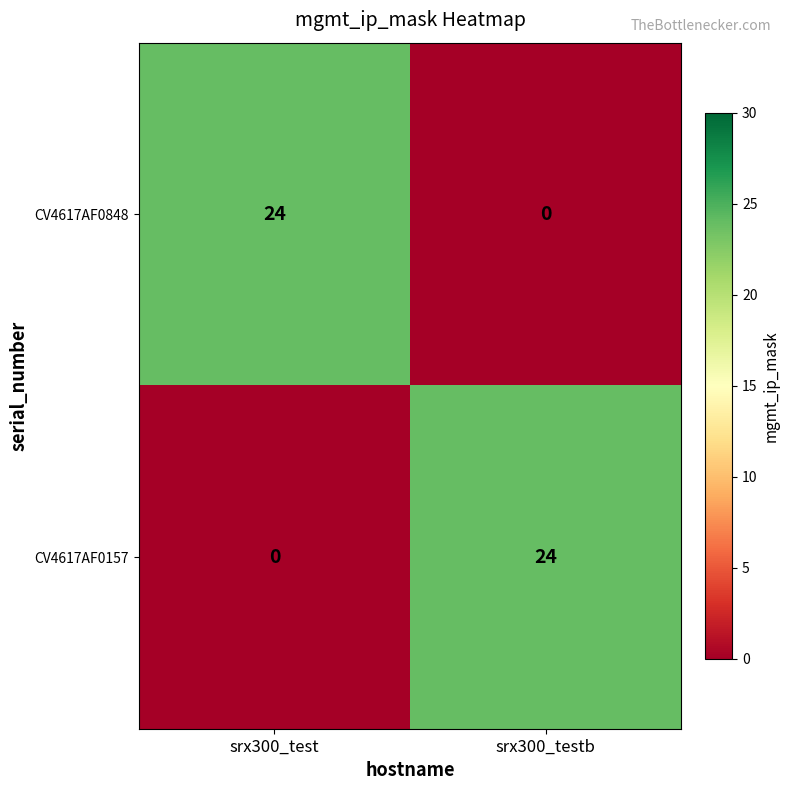

Reading left to right, transcribe all the data shown in this chart.

CV4617AF0848: srx300_test=24	srx300_testb=0
CV4617AF0157: srx300_test=0	srx300_testb=24